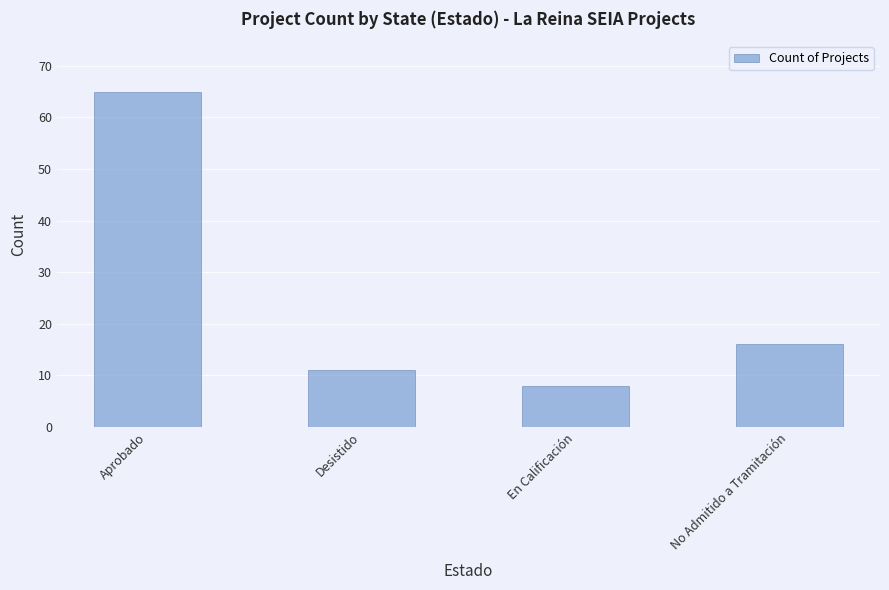

The chart shows a value of 11 at En Calificación. True or false?

False